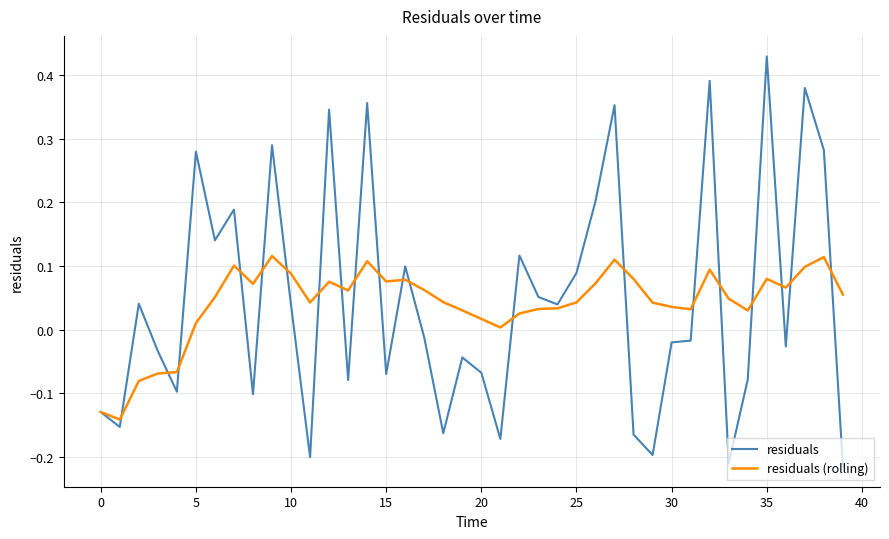

Rank the series by their maximum value, from highest to lowest.

residuals, residuals (rolling)